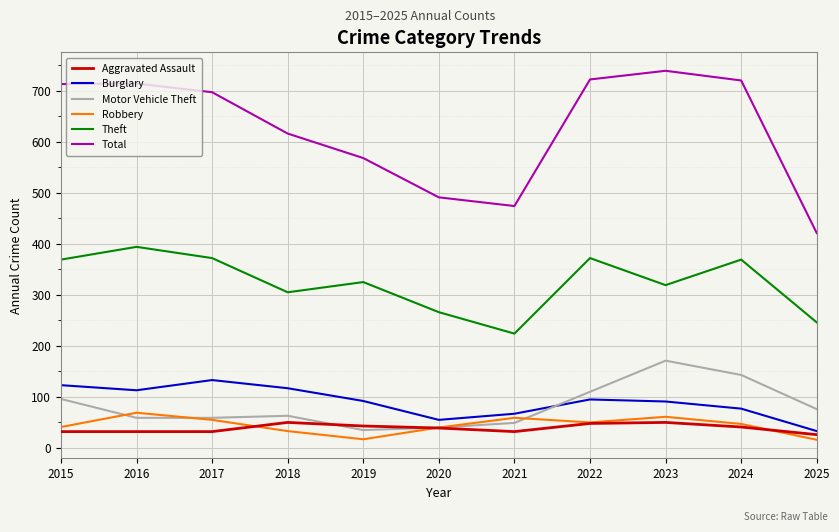

True or false: Total and Robbery intersect in this chart.

False